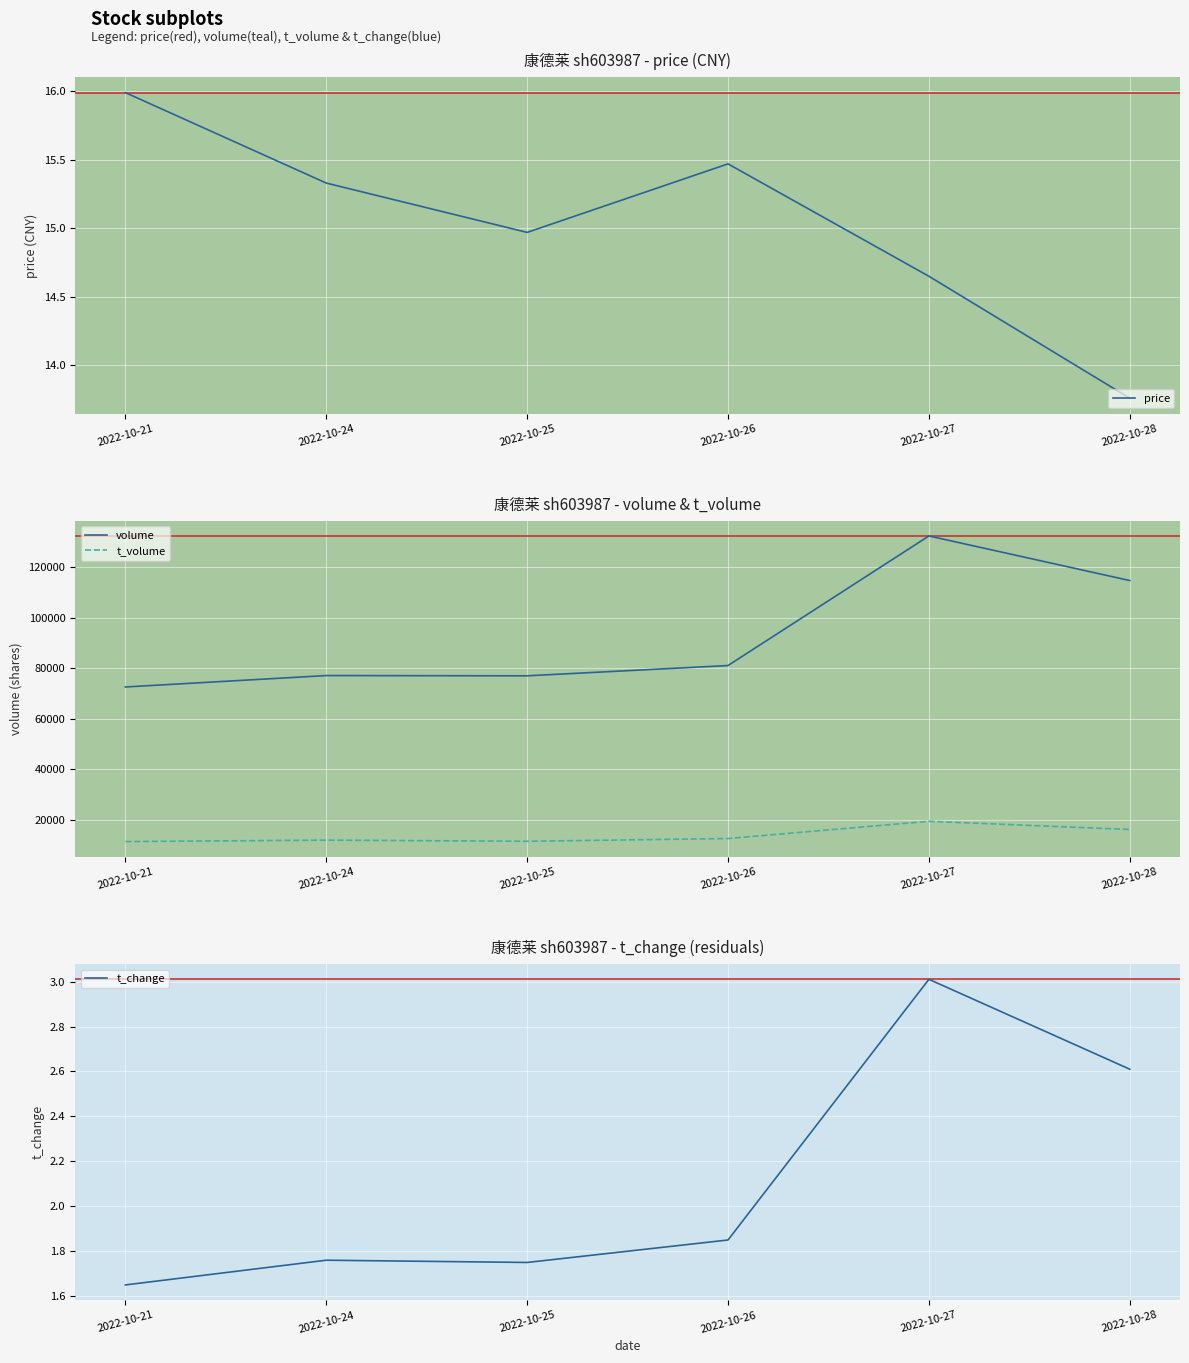

Between 2022-10-24 and 2022-10-26, which is larger?

2022-10-26